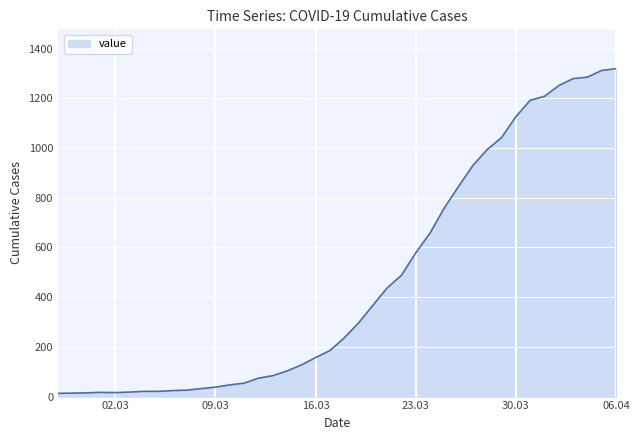

What is the difference between the maximum and minimum values?

1306